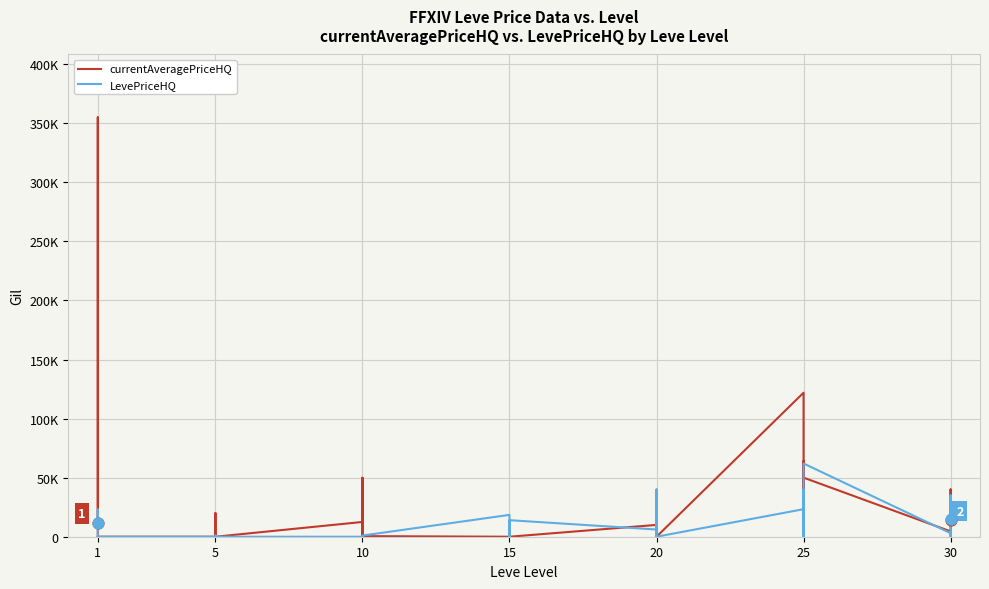

Which series has the largest Y range (max minus min)?

currentAveragePriceHQ